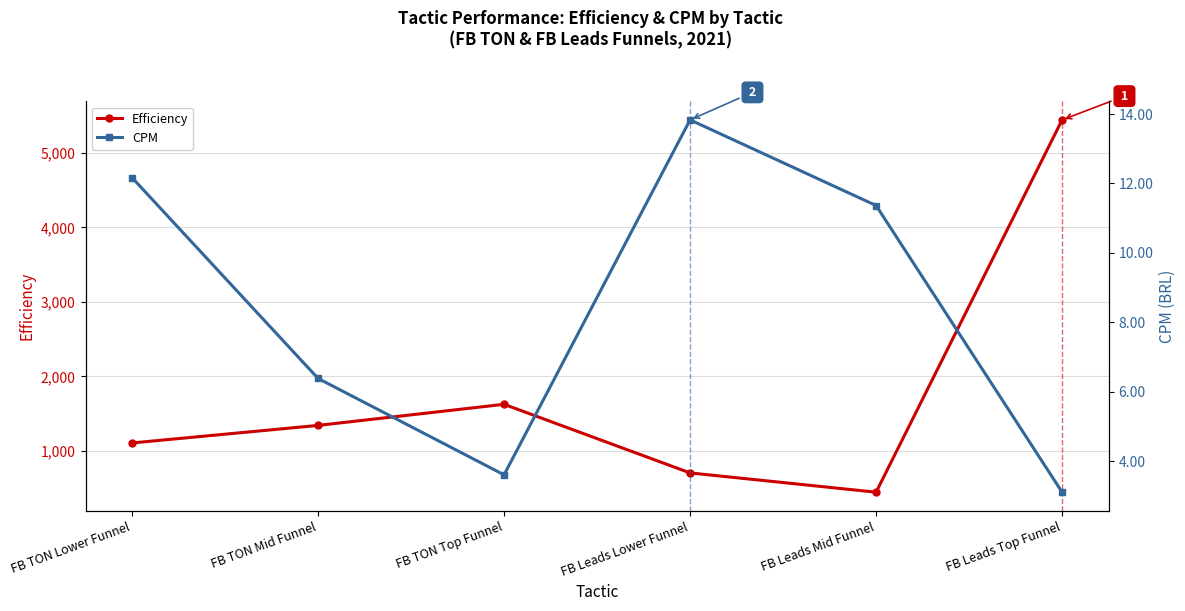

What is the difference between the CPM values at FB Leads Mid Funnel and FB Leads Top Funnel?

8.3